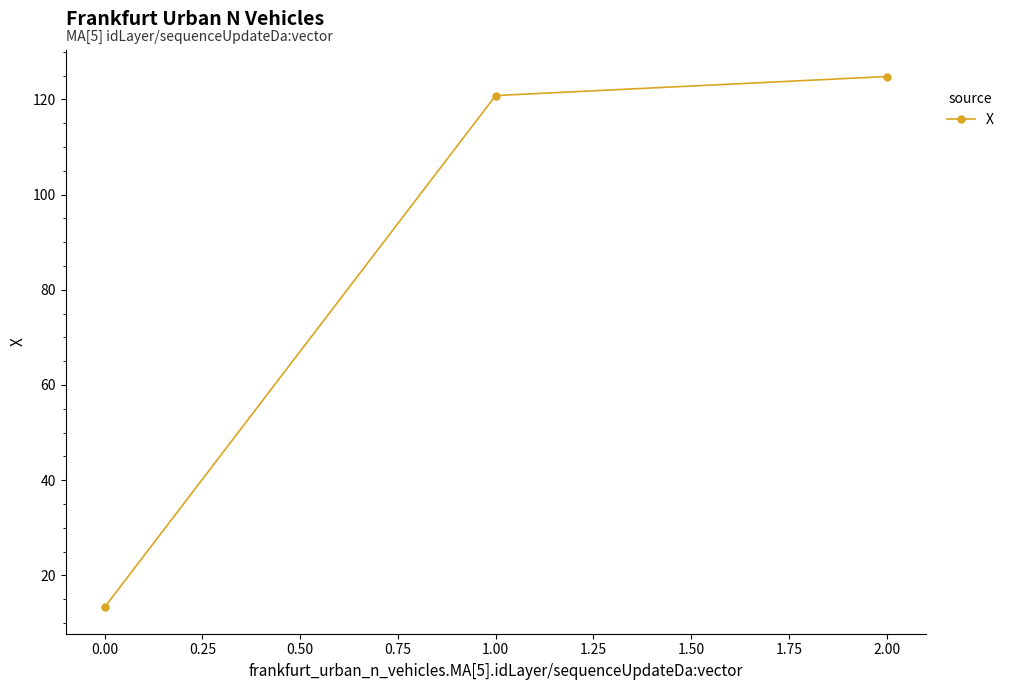

The chart shows a value of 13.3 at 0.00. True or false?

True